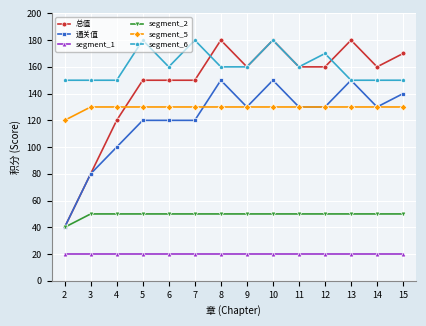

The segment_2 series shows 50 at 14. True or false?

True